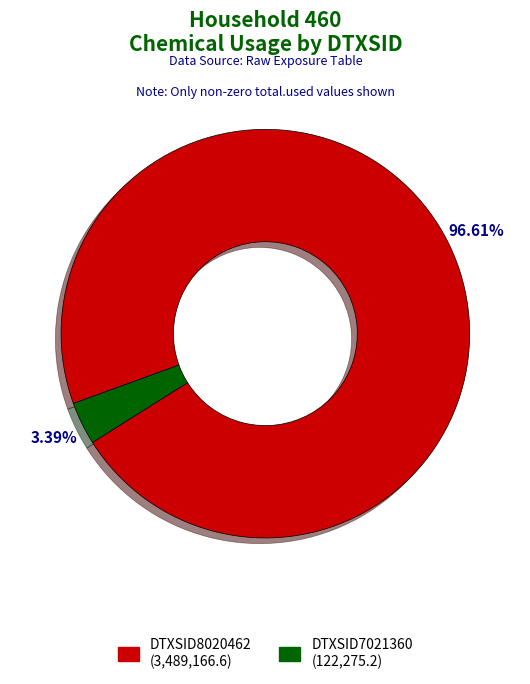

Count the number of slices in the pie.

2